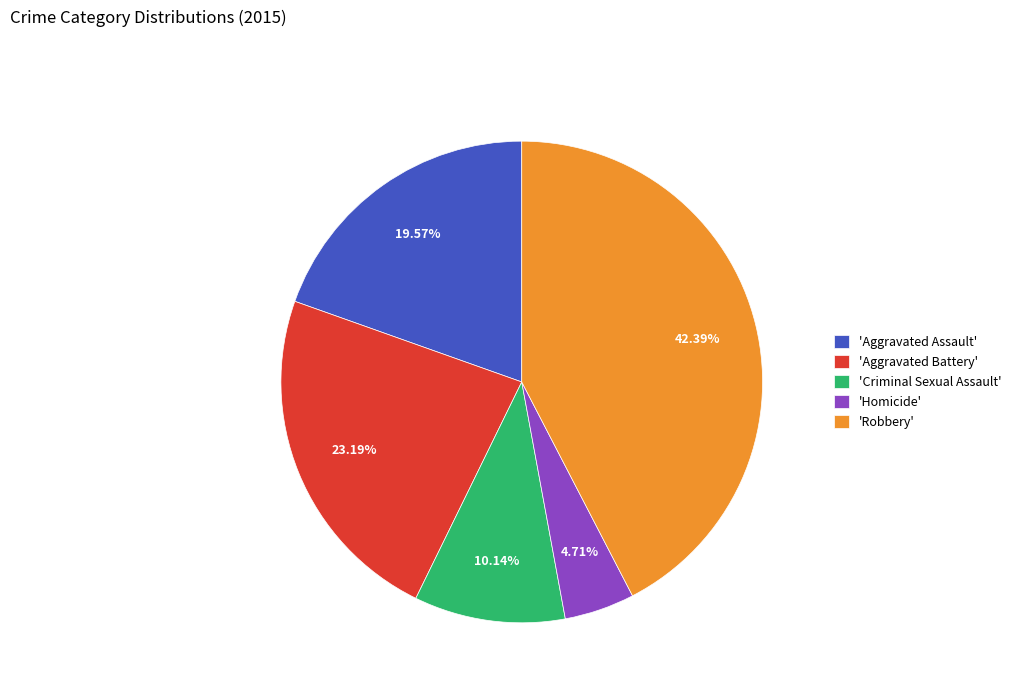

Does 'Criminal Sexual Assault' account for over 50% of the chart?

No